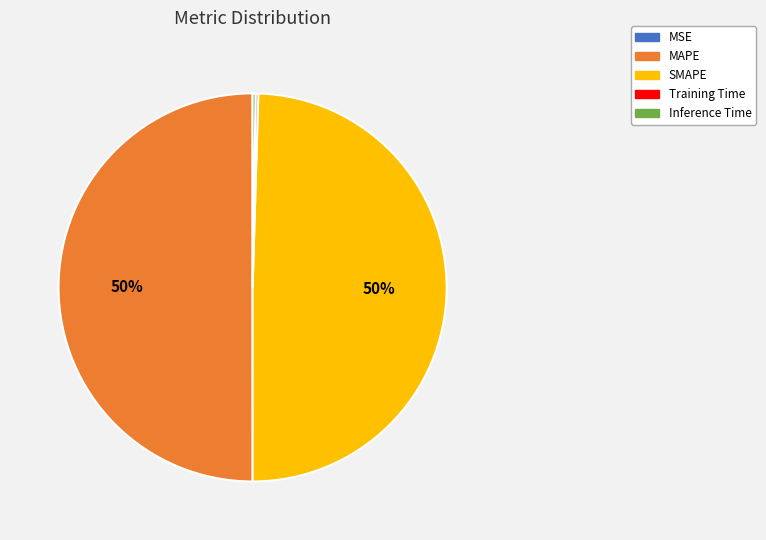

What is the ratio of the value at MAPE to the value at SMAPE?

1.0